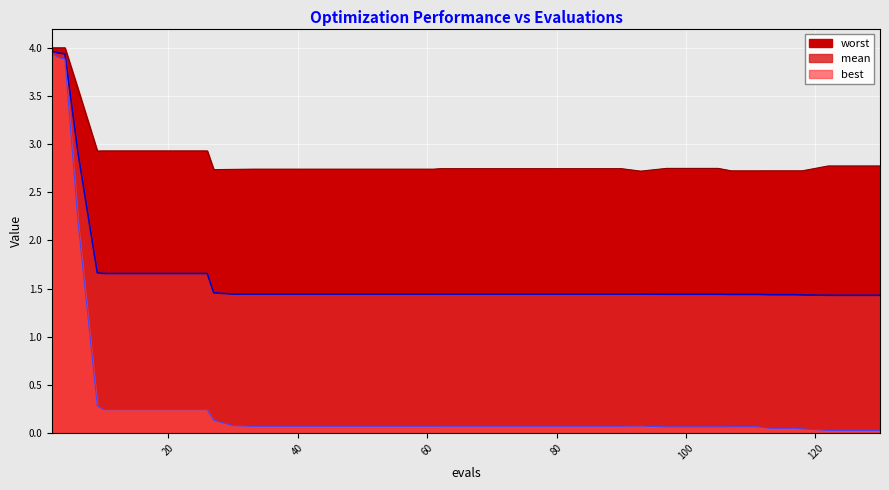

True or false: mean has more than 1 interior local peaks.

False